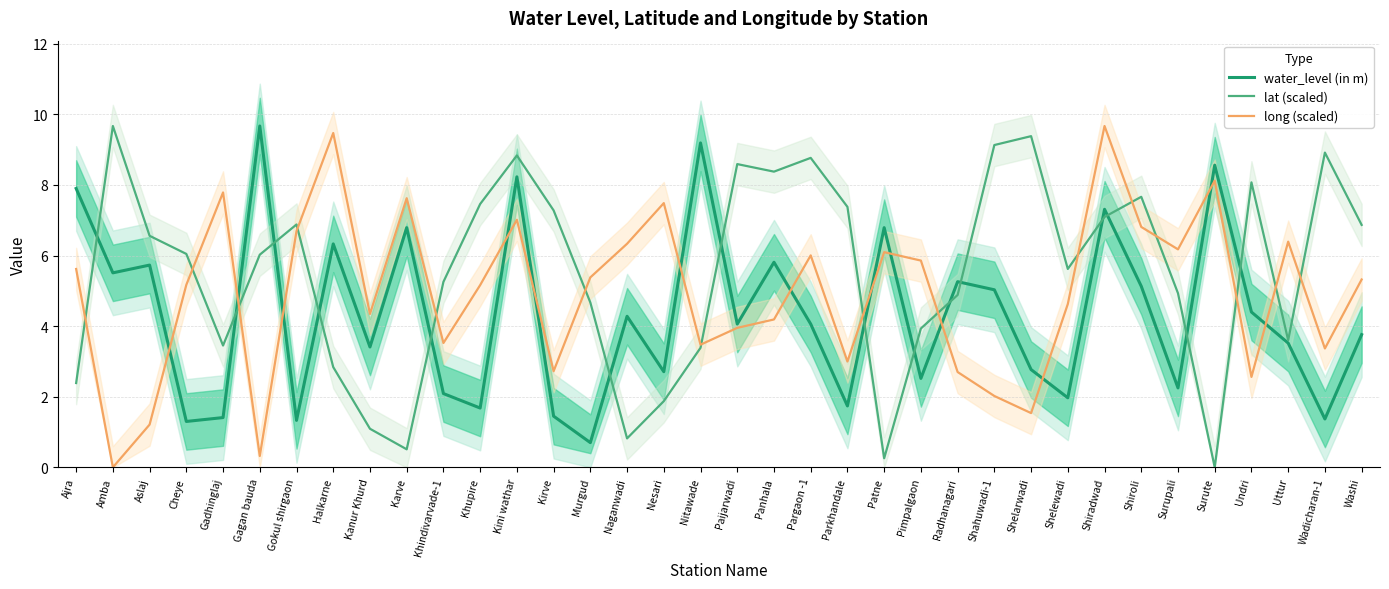

What is the difference between the maximum and minimum values in the water_level (in m) series?

9.0